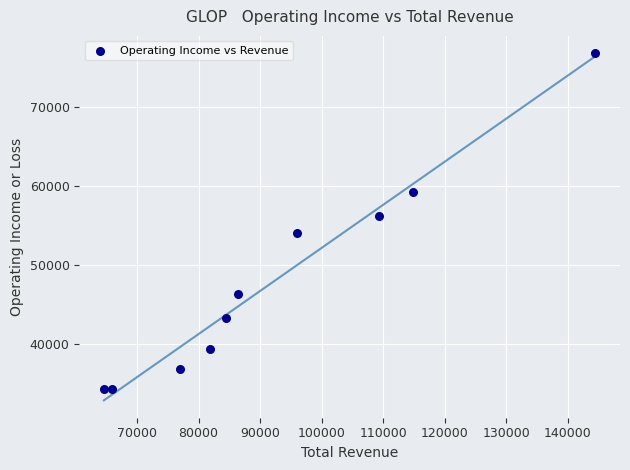

What is the range of Y values (max minus min)?

42400